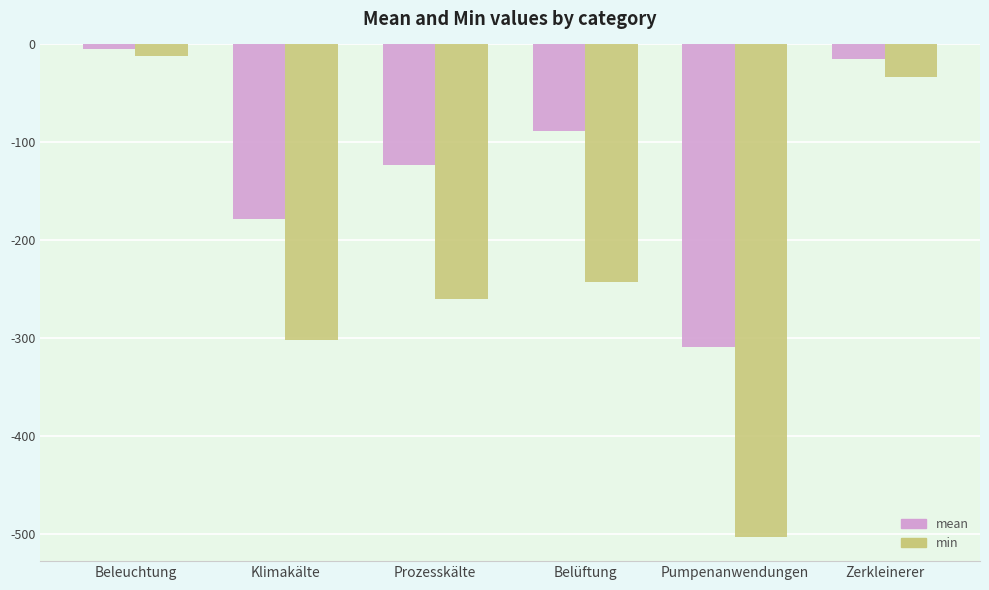

Which series has the largest total across all categories?

mean